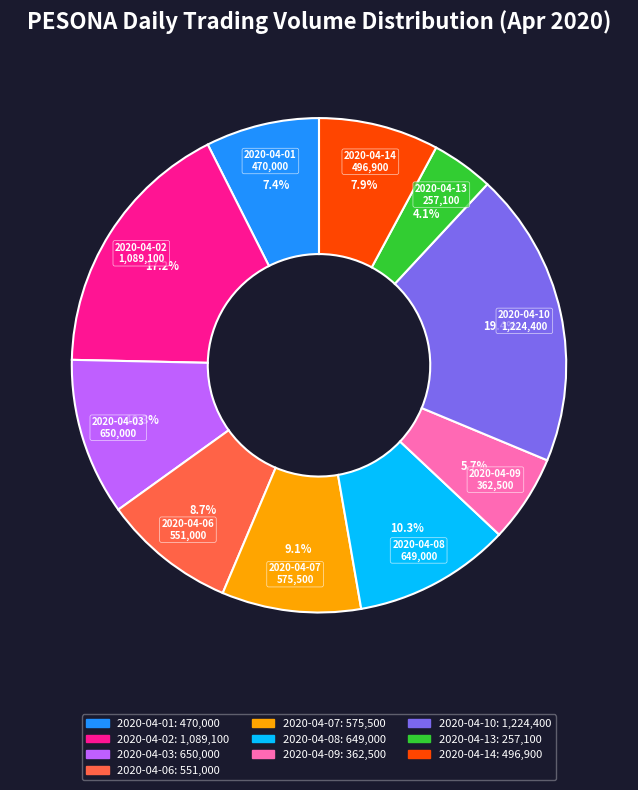

Does 2020-04-09 account for over 50% of the chart?

No